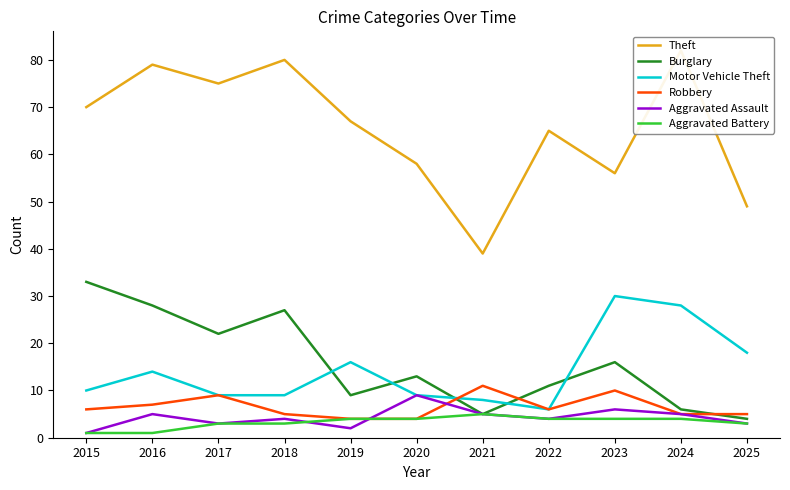

Rank the series by their maximum value, from highest to lowest.

Theft, Burglary, Motor Vehicle Theft, Robbery, Aggravated Assault, Aggravated Battery